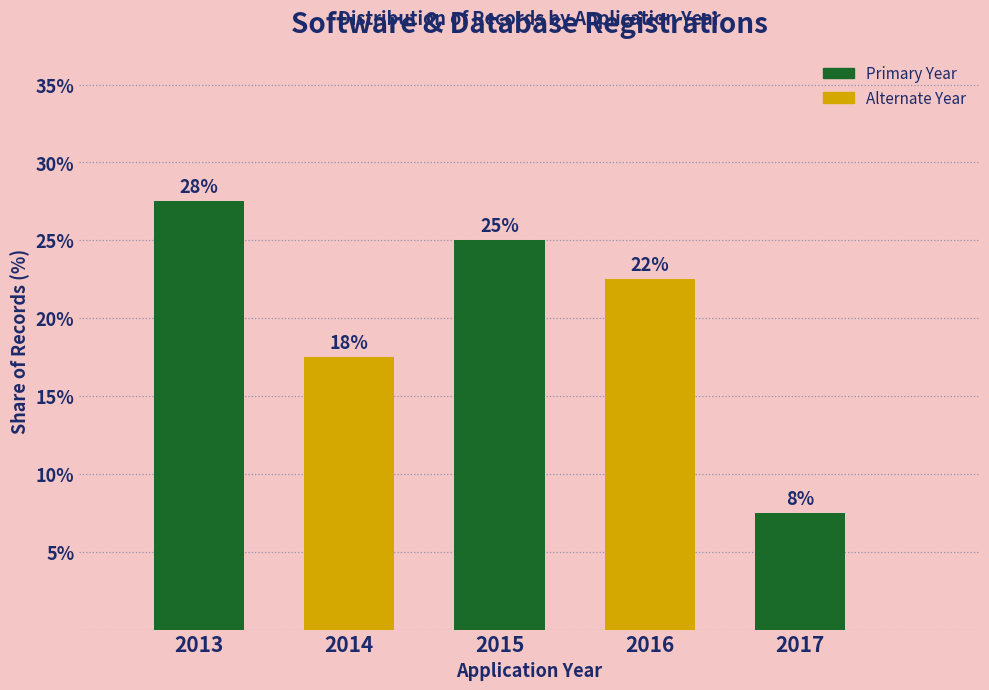

Does the chart contain any negative values?

No